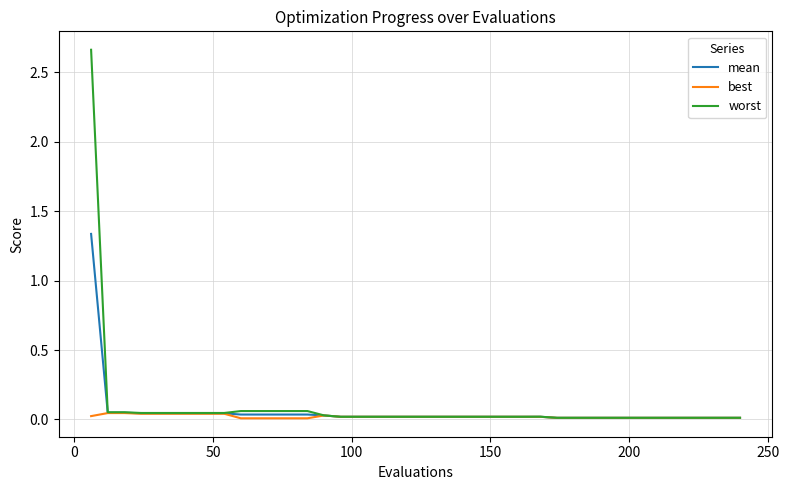

Which series has the widest spread of values?

worst